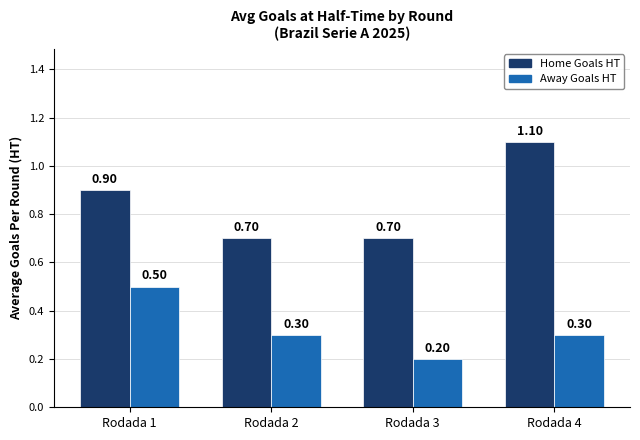

Are the bars horizontal?

No